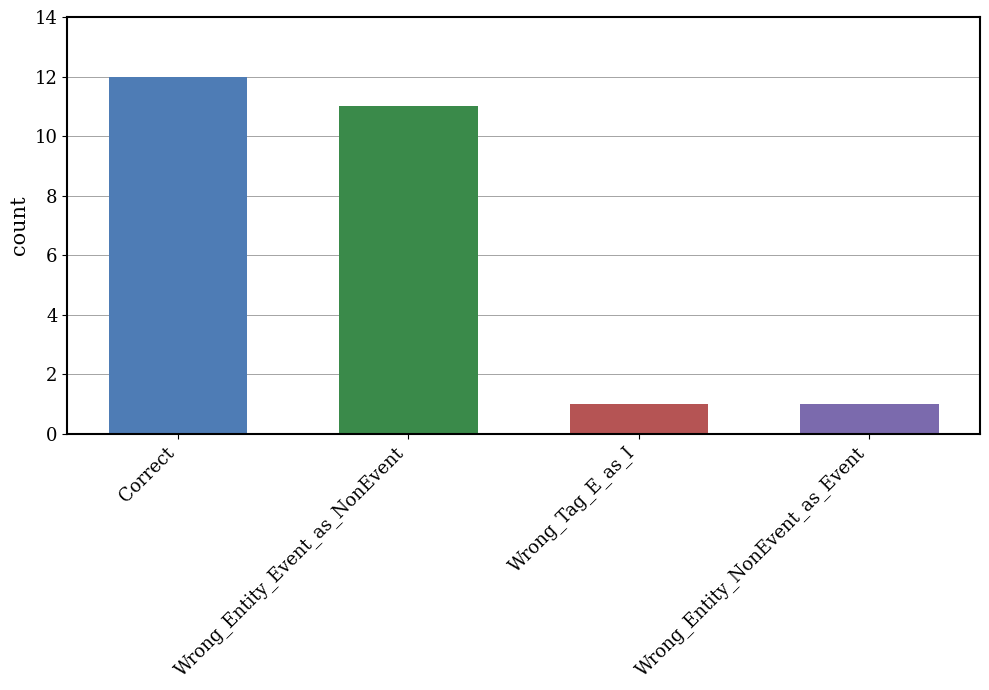

What is the difference between the maximum and minimum values?

11